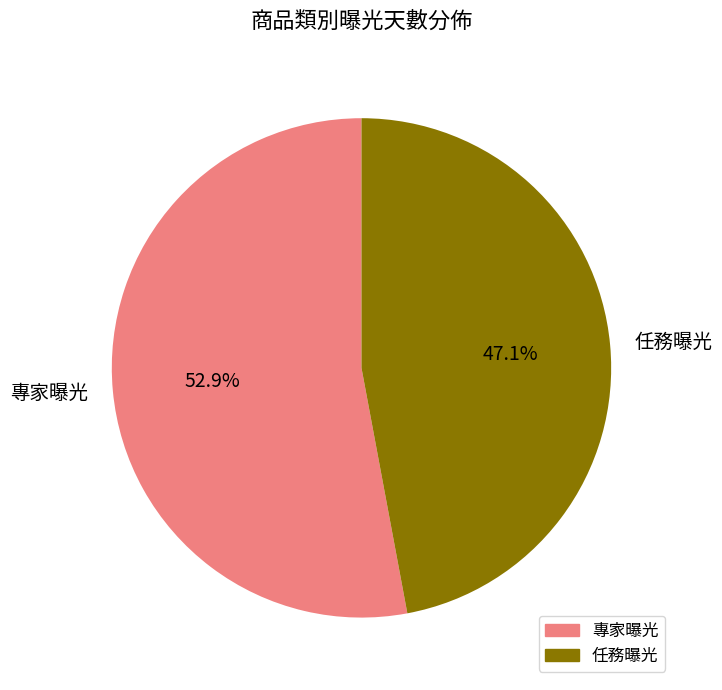

Does any single category account for the majority?

Yes